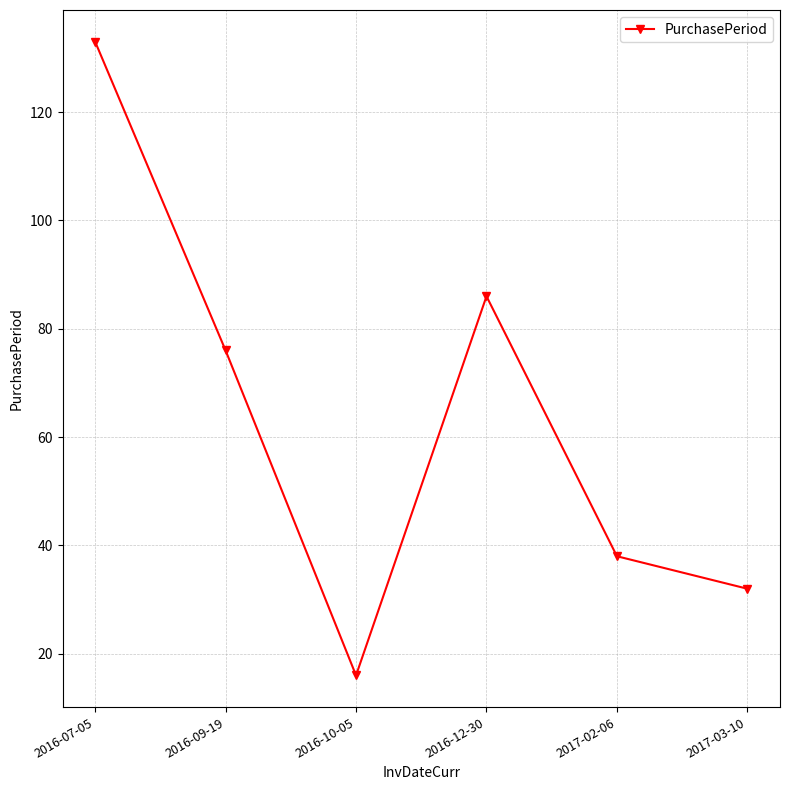

What is the value of the 6th point from the left?

32